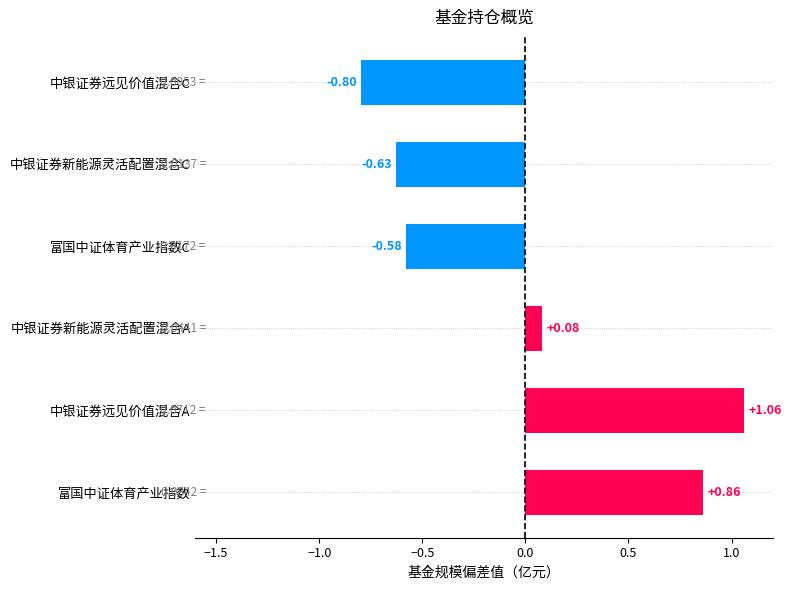

Which label corresponds to the largest value in the chart?

中银证券远见价值混合A